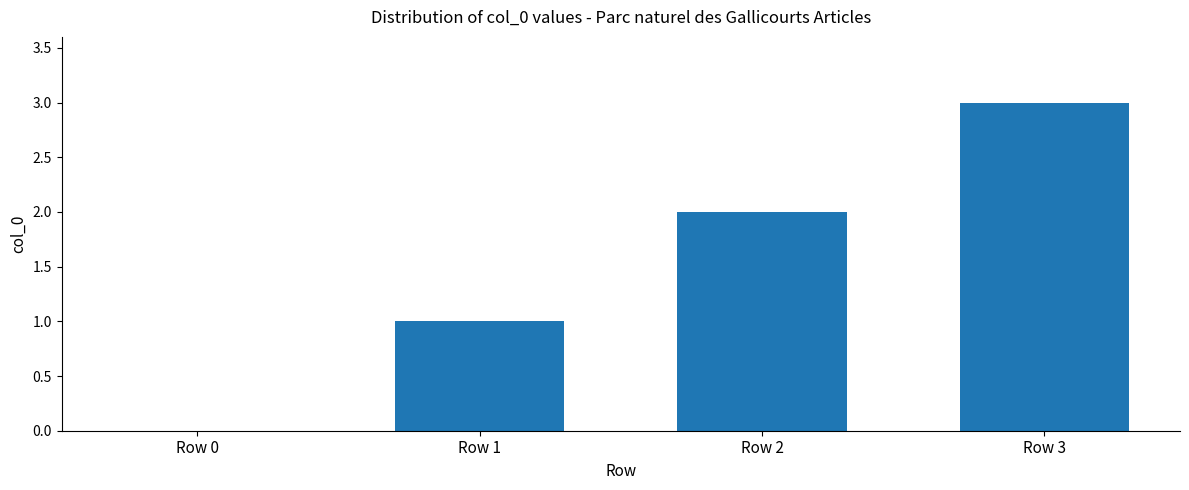

How many values are above zero?

3